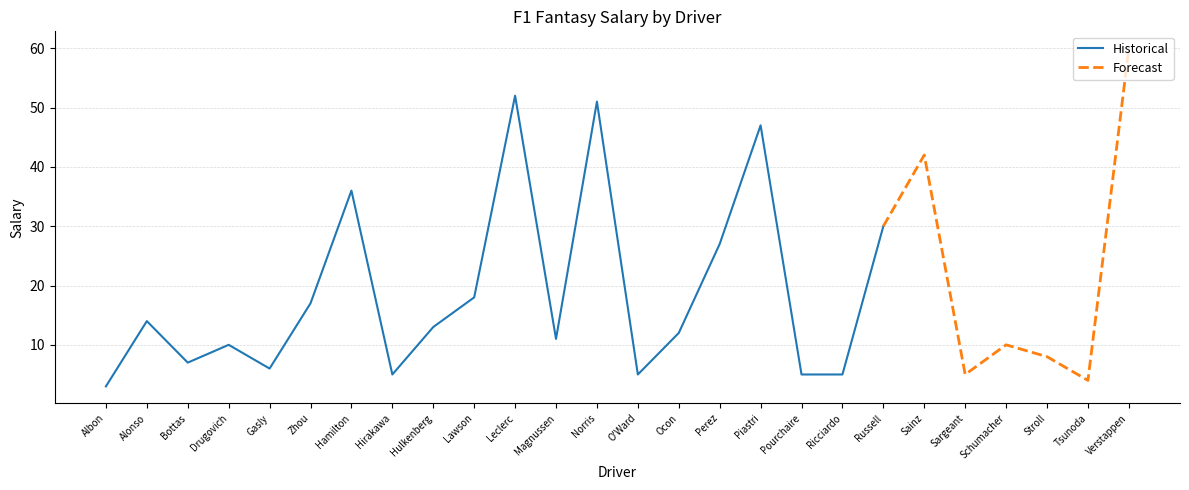

At which category does the data reach its first local peak?

Alonso